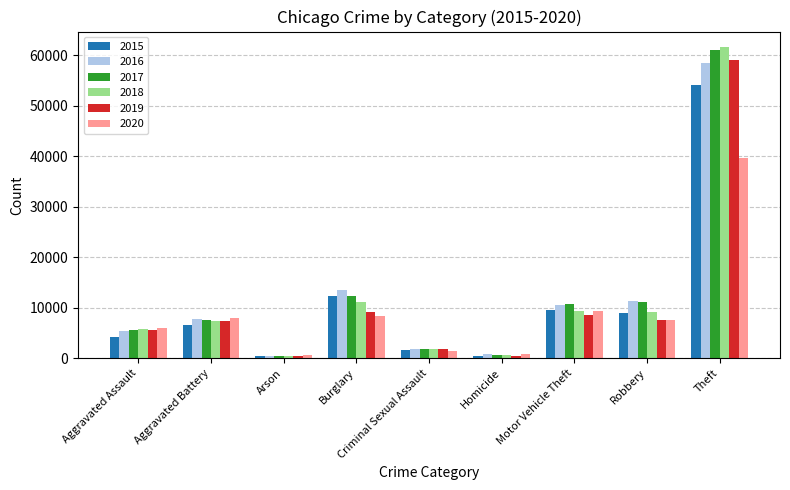

Which series has the widest spread of values?

2018